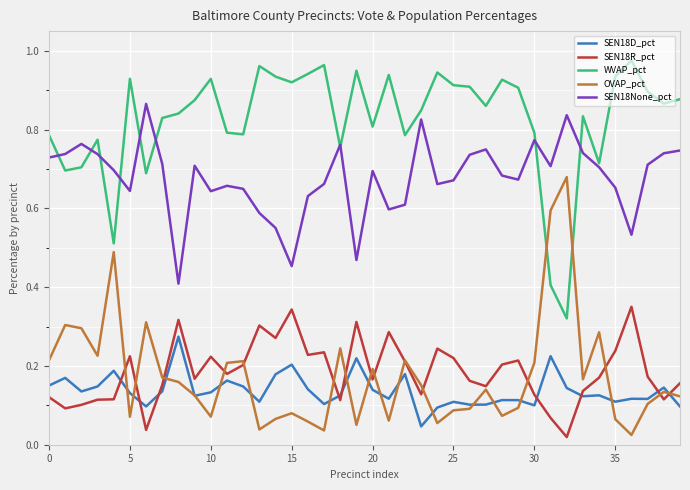

True or false: WVAP_pct and SEN18D_pct cross at least once.

False